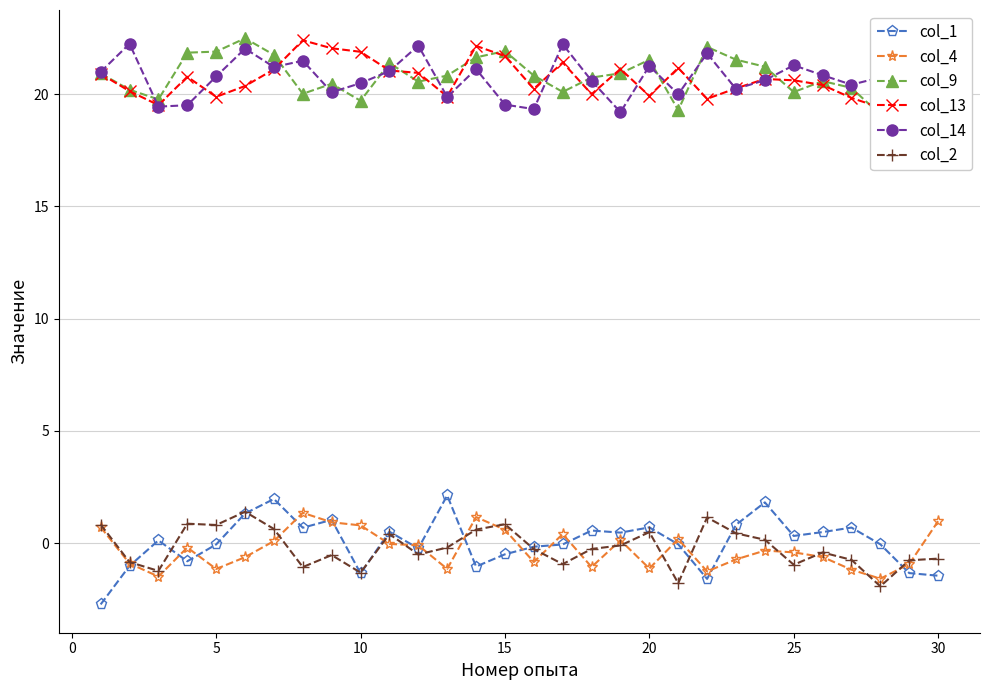

What is the average value of the col_13 series?

20.7